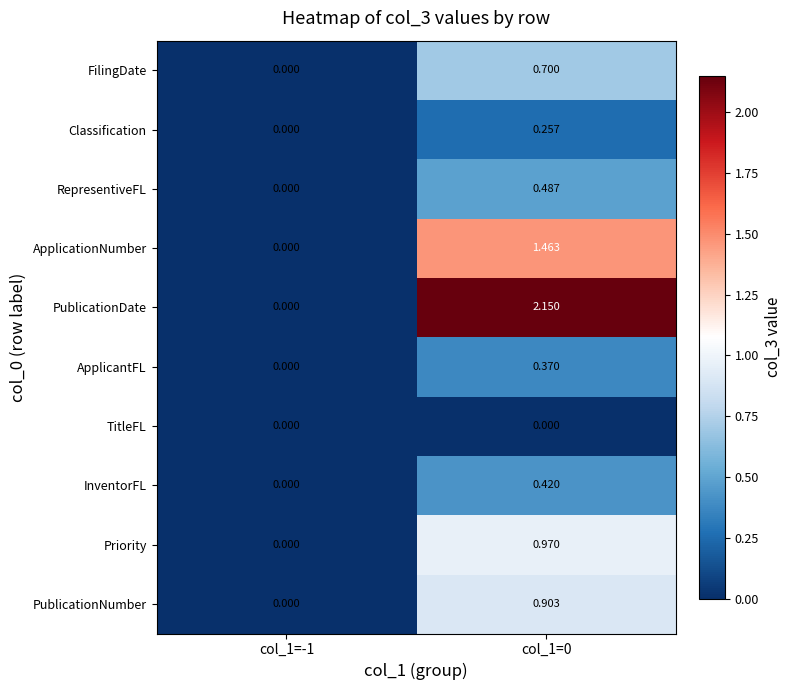

Which series changed the most between col_1=-1 and col_1=0?

PublicationDate